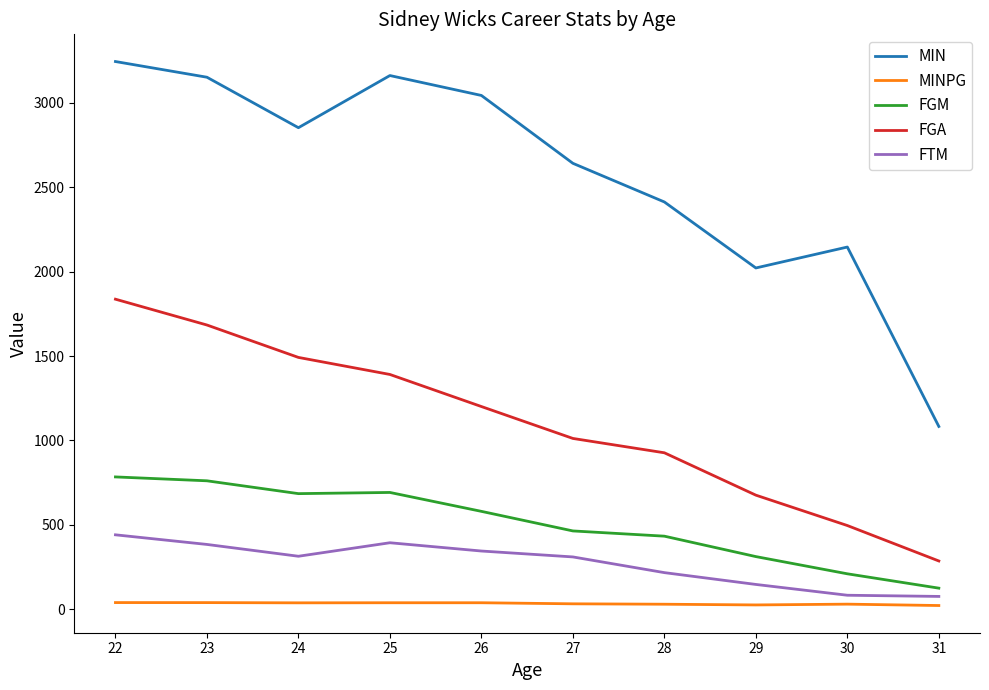

Rank the series at 25 from highest to lowest value.

MIN, FGA, FGM, FTM, MINPG